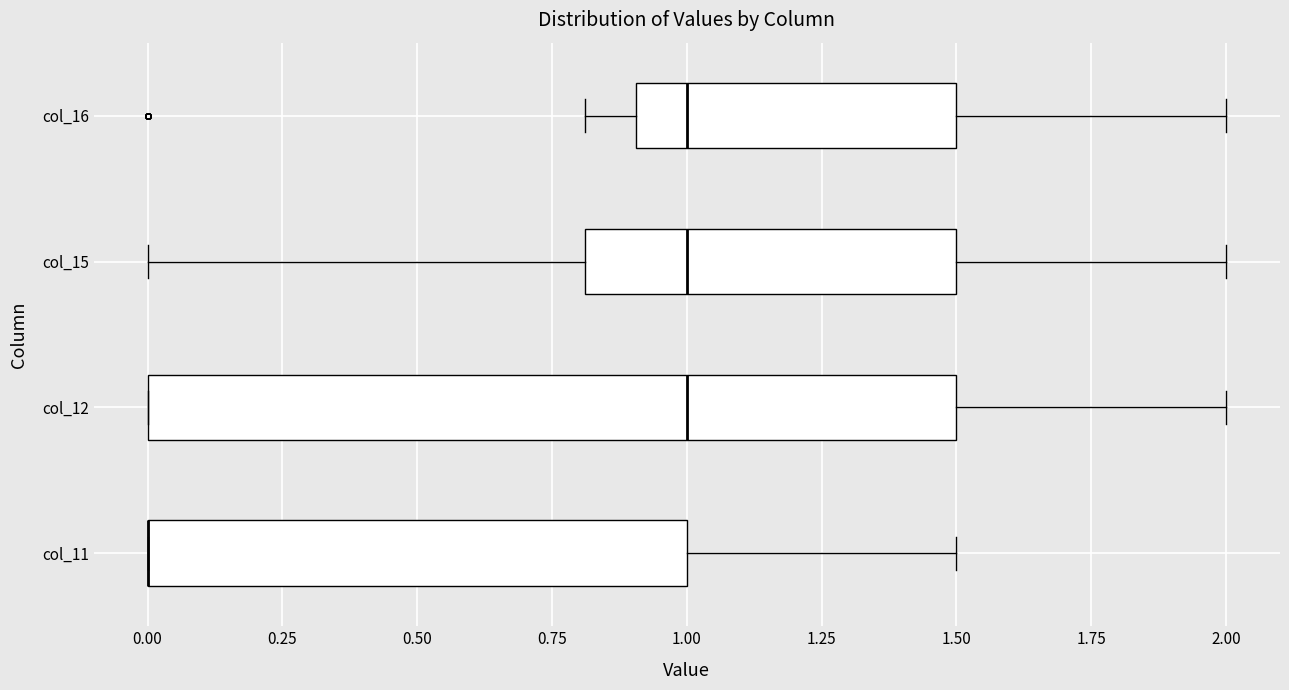

Which box is the widest, from its left edge to its right edge?

col_12